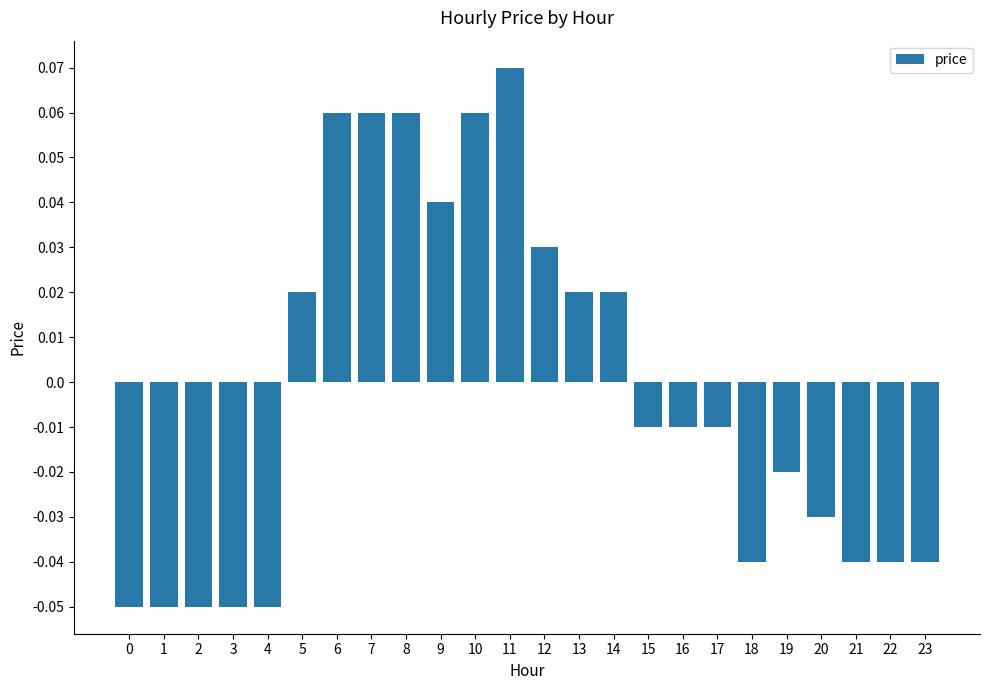

Count the number of categories in the chart.

24